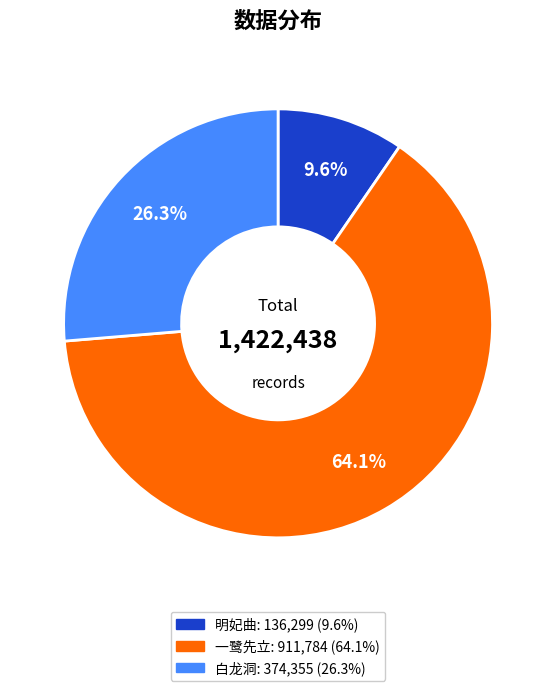

Is there a majority slice in this chart?

Yes